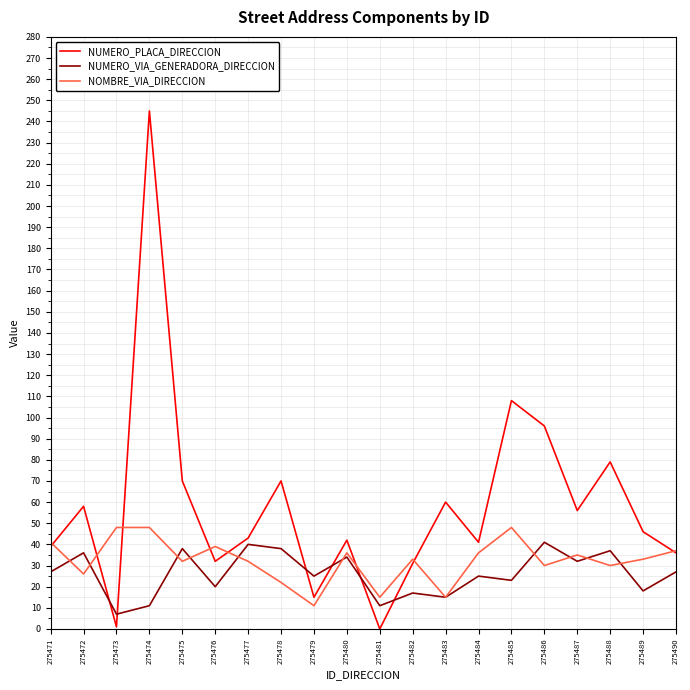

Between 275478 and 275485, which series saw the biggest shift?

NUMERO_PLACA_DIRECCION